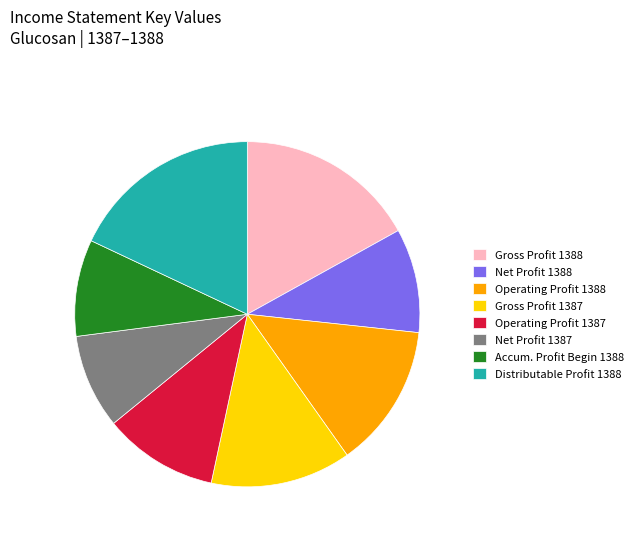

Count the number of slices in the pie.

8